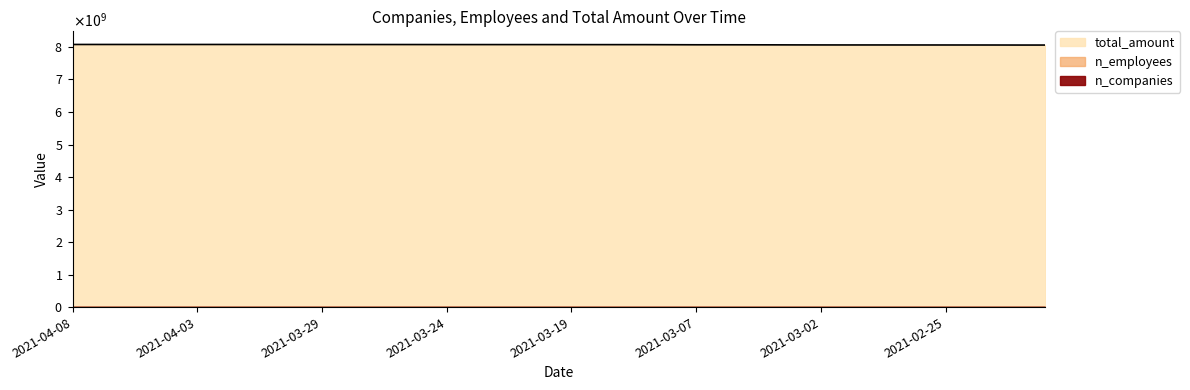

What is the minimum value for n_companies?

75137